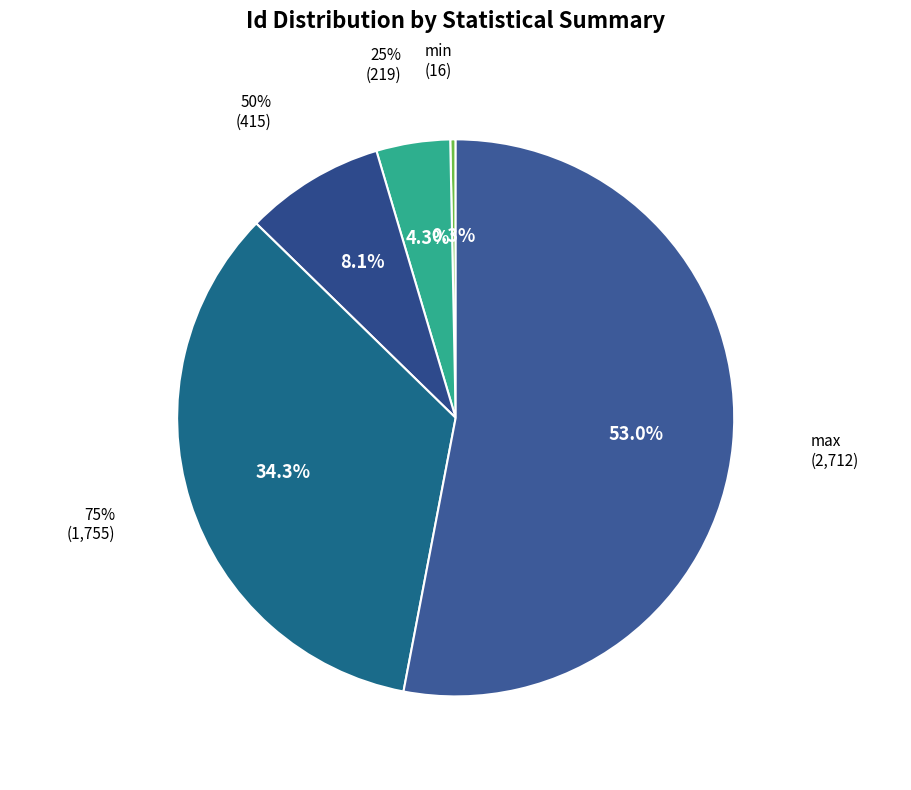

How much of the chart is everything except min?

99.7%